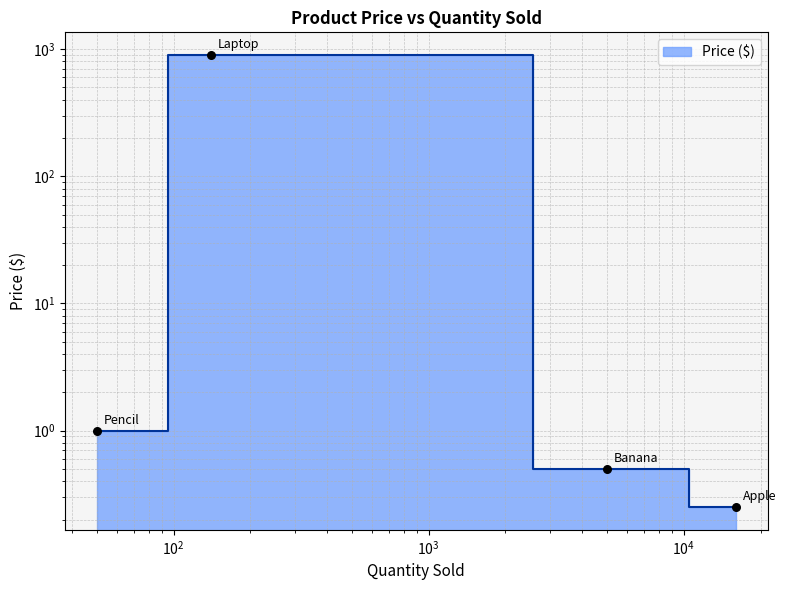

What is the change in value from Pencil to Laptop?

+899.0